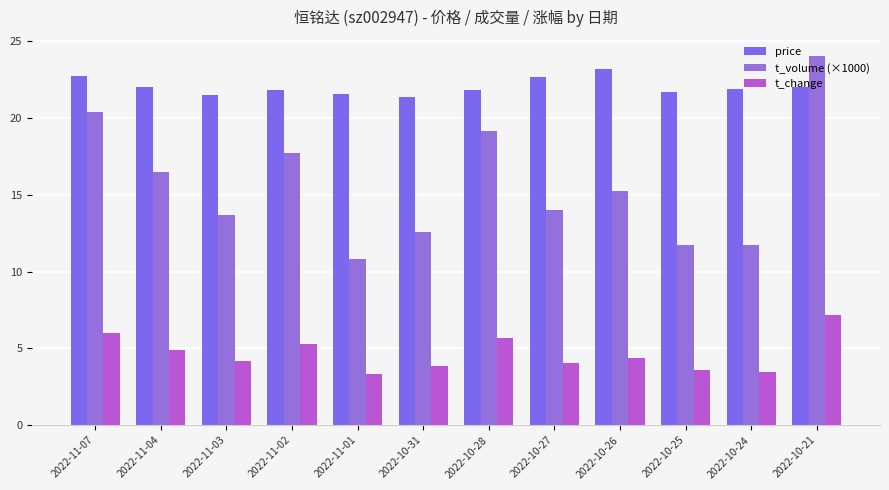

Rank the series at 2022-11-02 from highest to lowest value.

price, t_volume (×1000), t_change